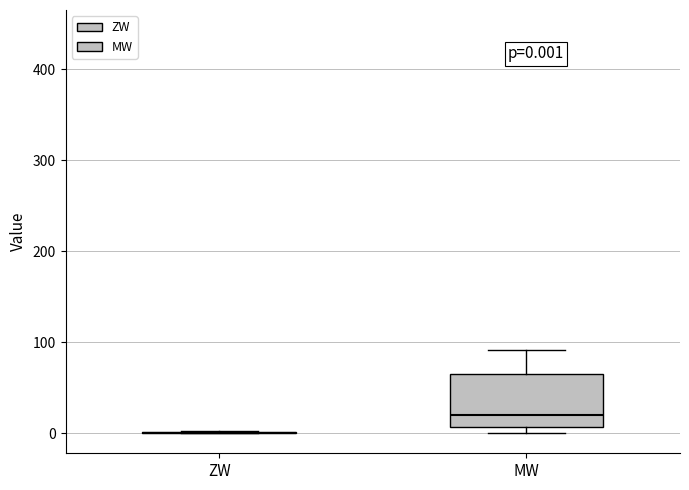

Comparing the boxes themselves (not the whiskers), which one is the tallest?

MW